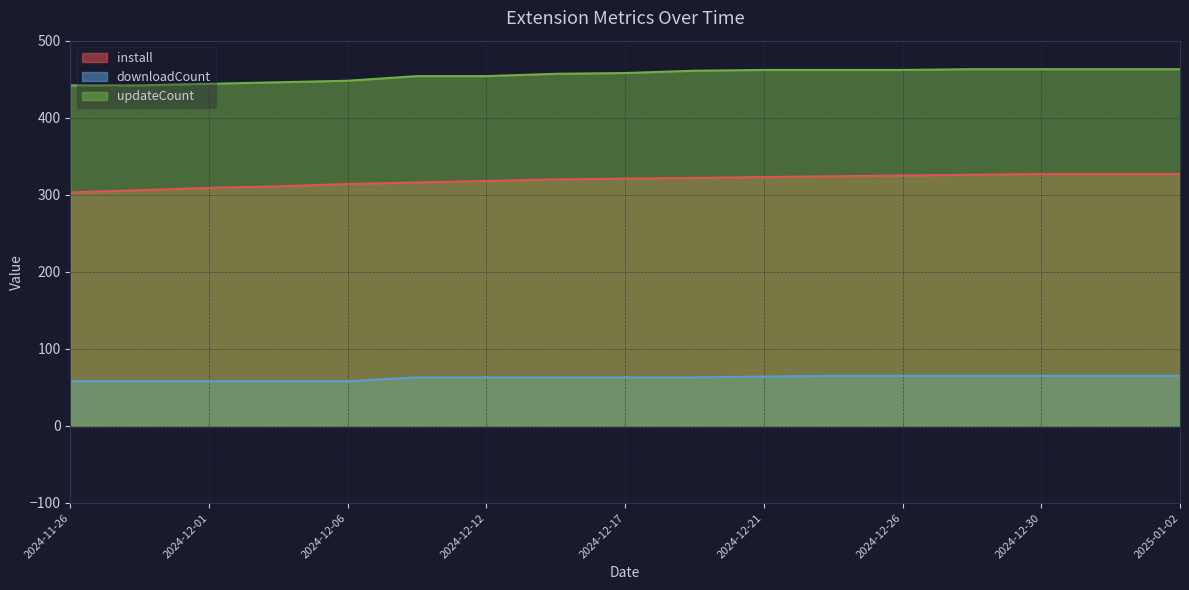

Reading left to right, extract all data points from this chart.

install: 303	306	309	311	314	316	318	320	321	322	323	324	325	326	327	327	327
downloadCount: 58	58	58	58	58	63	63	63	63	63	64	65	65	65	65	65	65
updateCount: 442	442	444	446	448	454	454	457	458	461	462	462	462	463	463	463	463